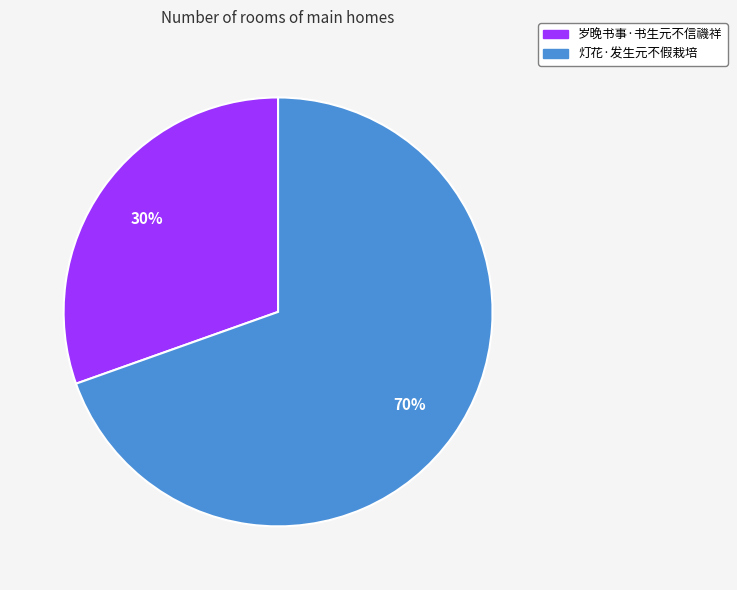

How many slices are in this pie chart?

2